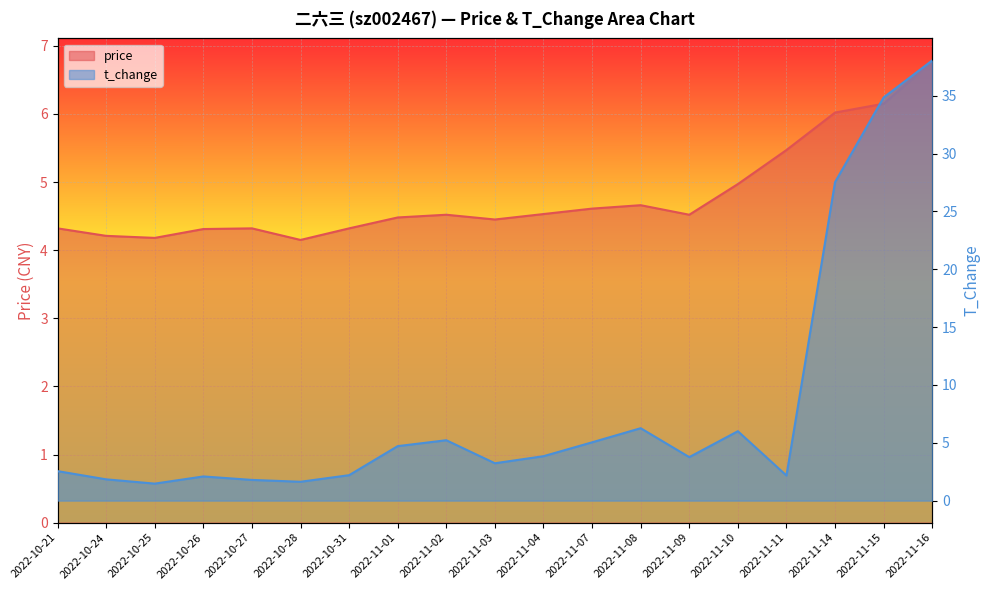

How many lines are shown in the chart?

2